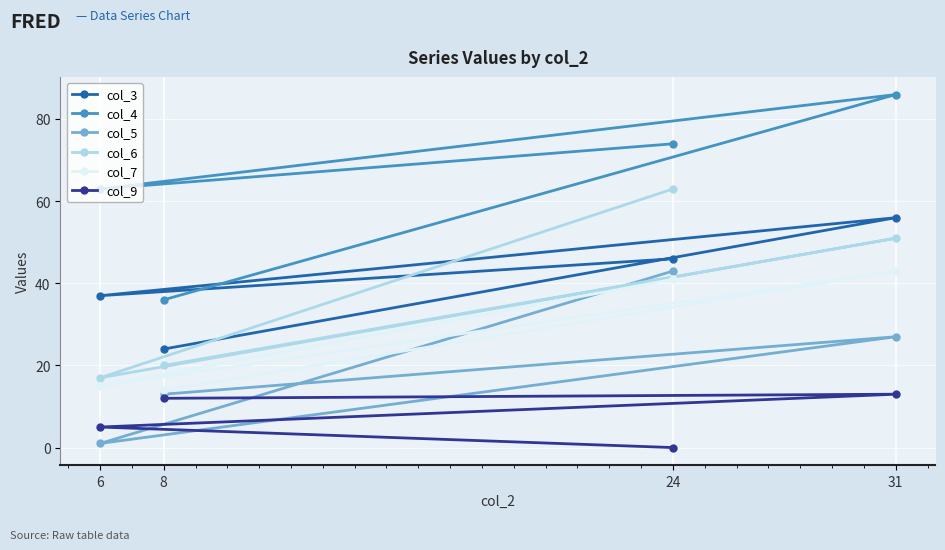

The value of col_6 at 8 is 28. True or false?

False